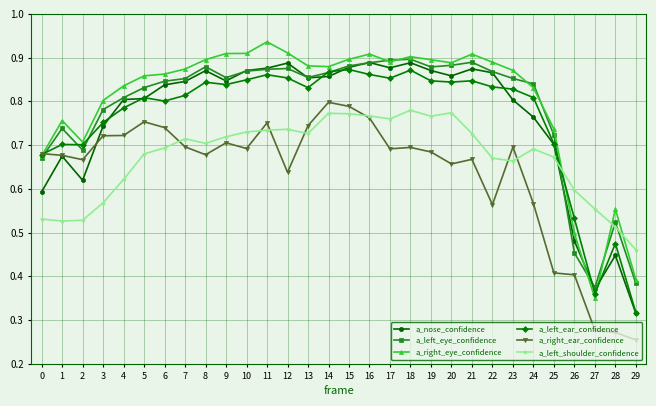

Which category has the lowest value across all series?

29